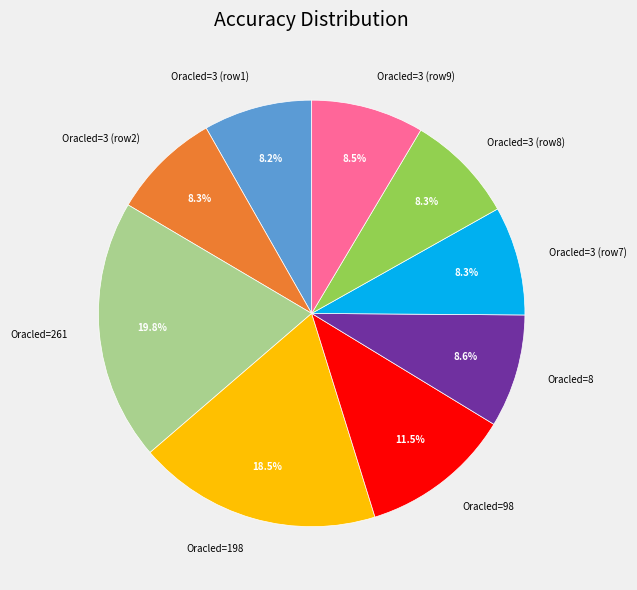

Do Oracled=98 and Oracled=8 together represent more than half of the pie?

No